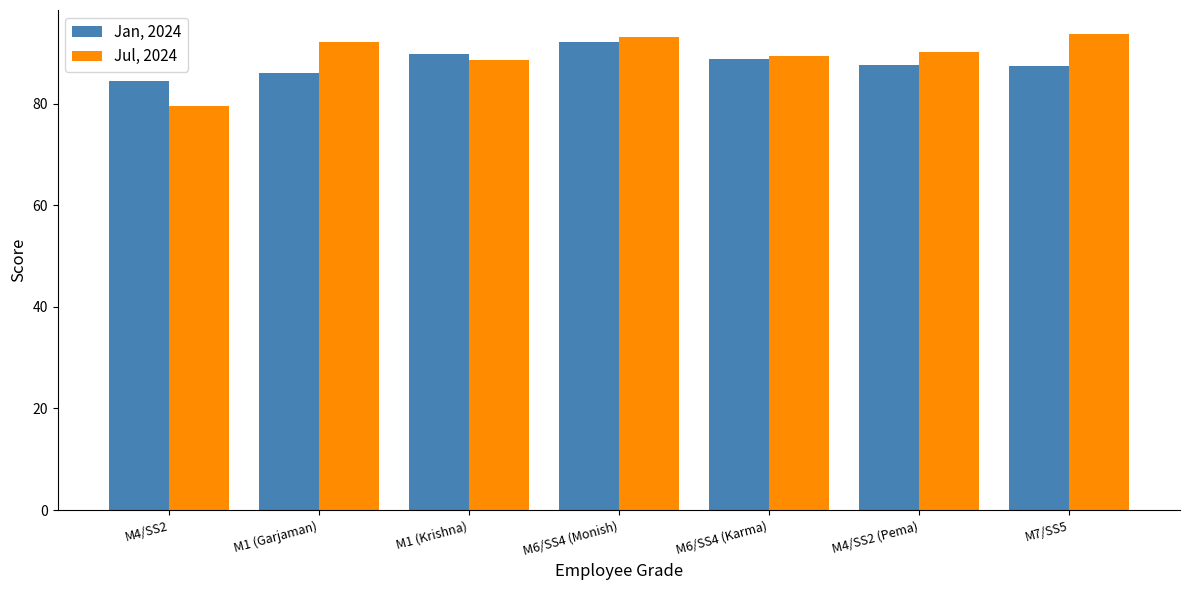

At which label does Jul, 2024 reach its minimum?

M4/SS2